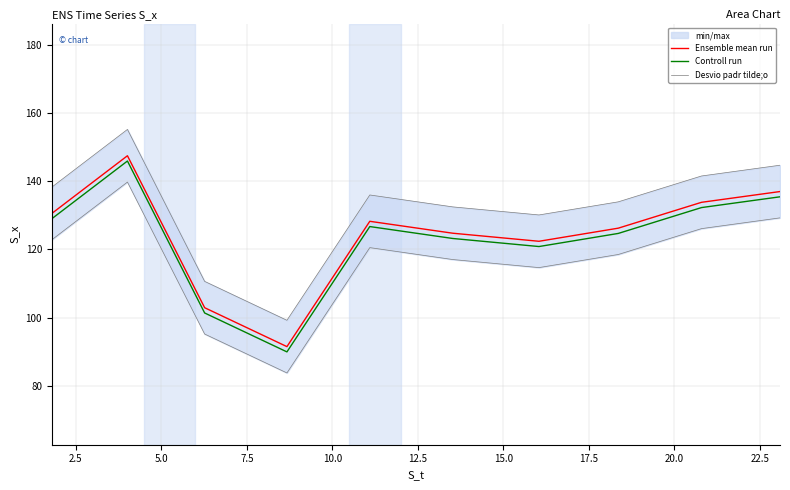

True or false: Ensemble mean run and Controll run intersect in this chart.

False